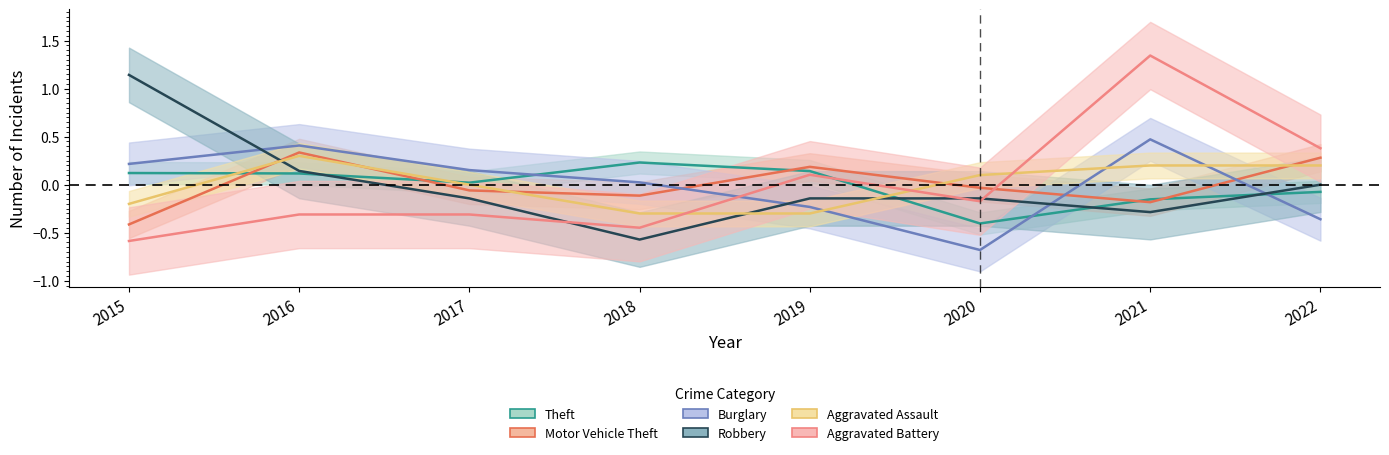

How many values in Burglary are above zero?

5